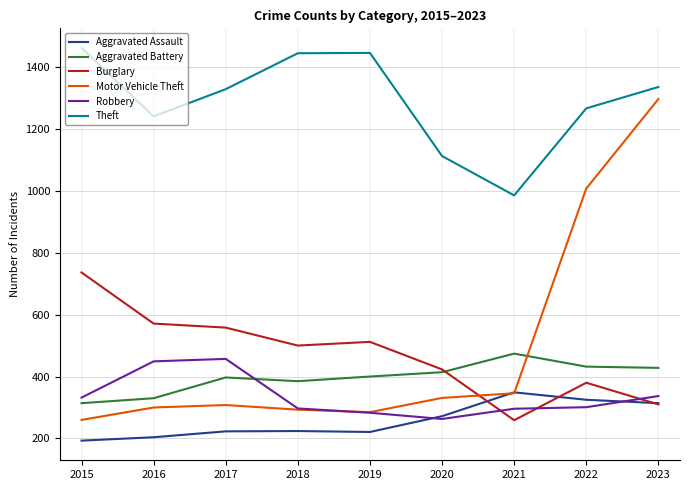

Which series has the largest total across all categories?

Theft